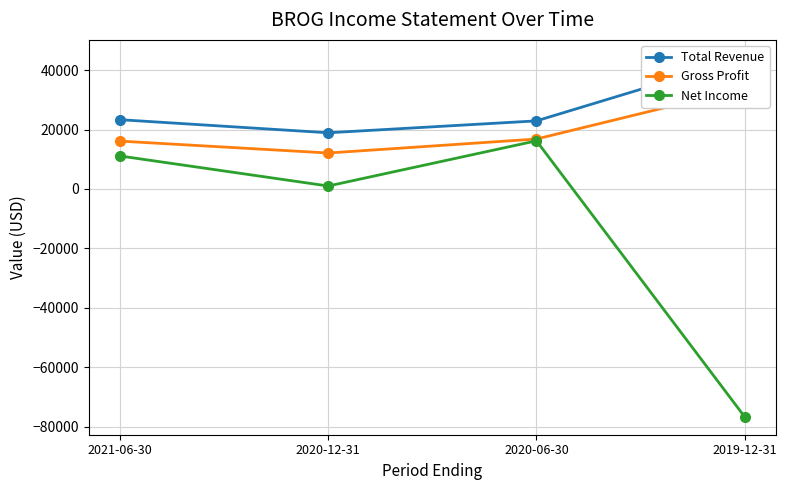

How many data points in Net Income are less than 11100?

2